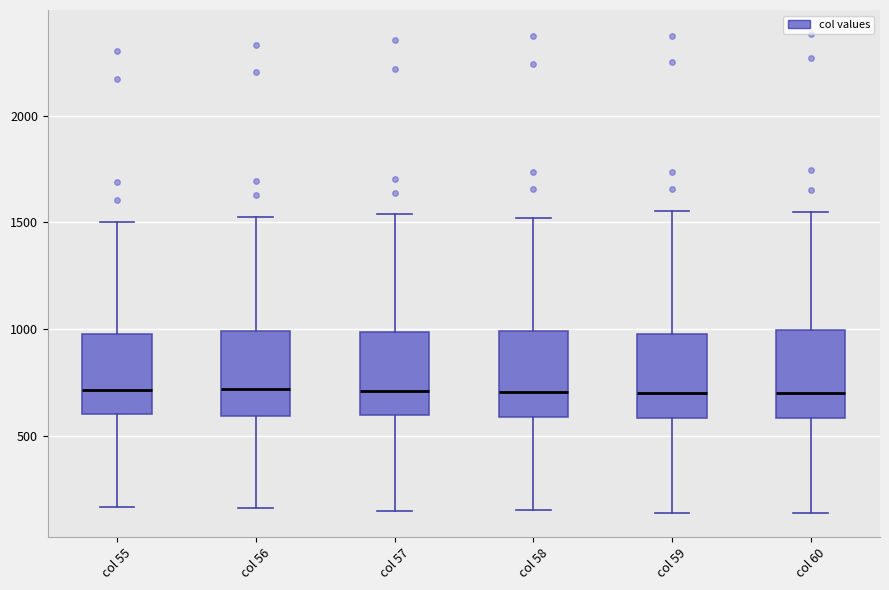

Where does the median line of the box for col 58 sit on the y-axis? The values are not printed on the chart, so give them approximately, as read against the axis.

700